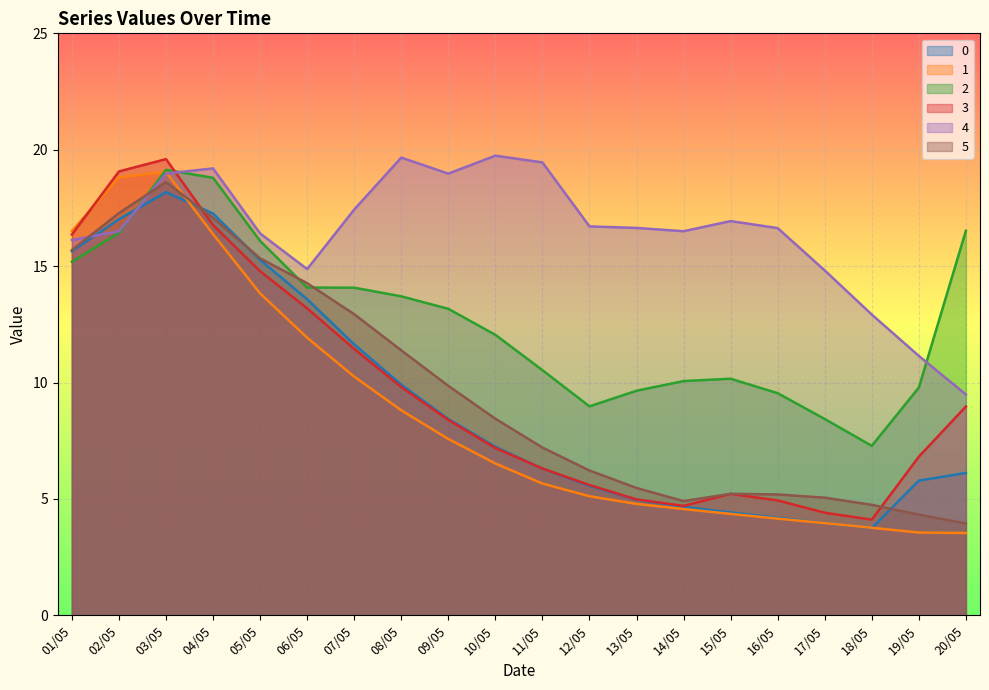

Where do 2 and 3 first cross each other?

03/05 and 04/05